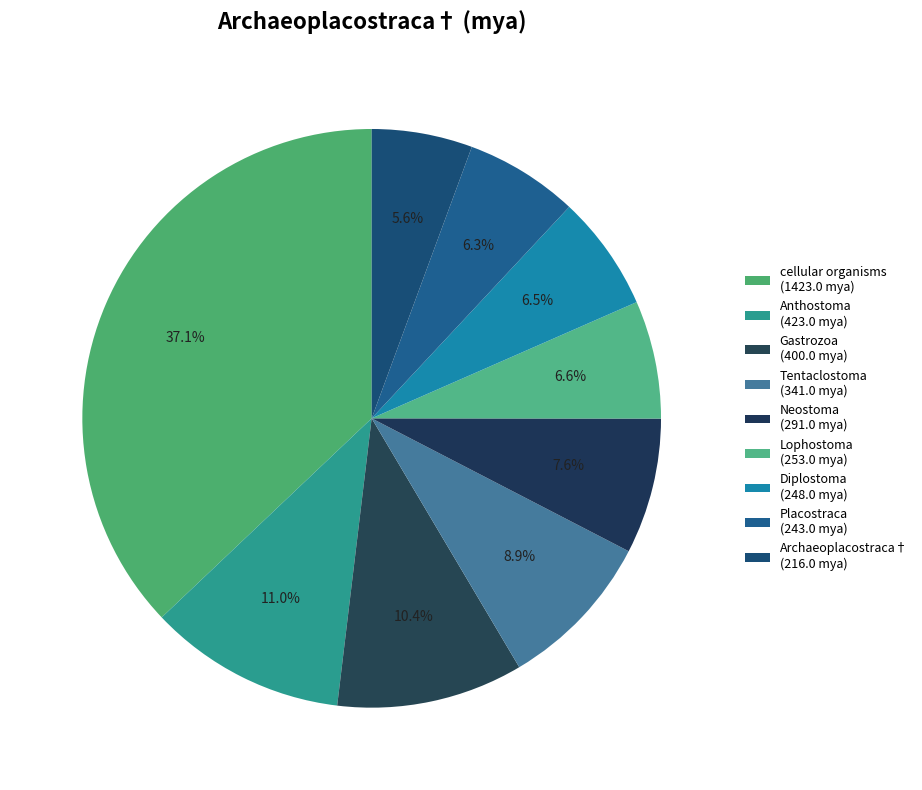

The Lophostoma slice represents 17% of the pie. True or false?

False